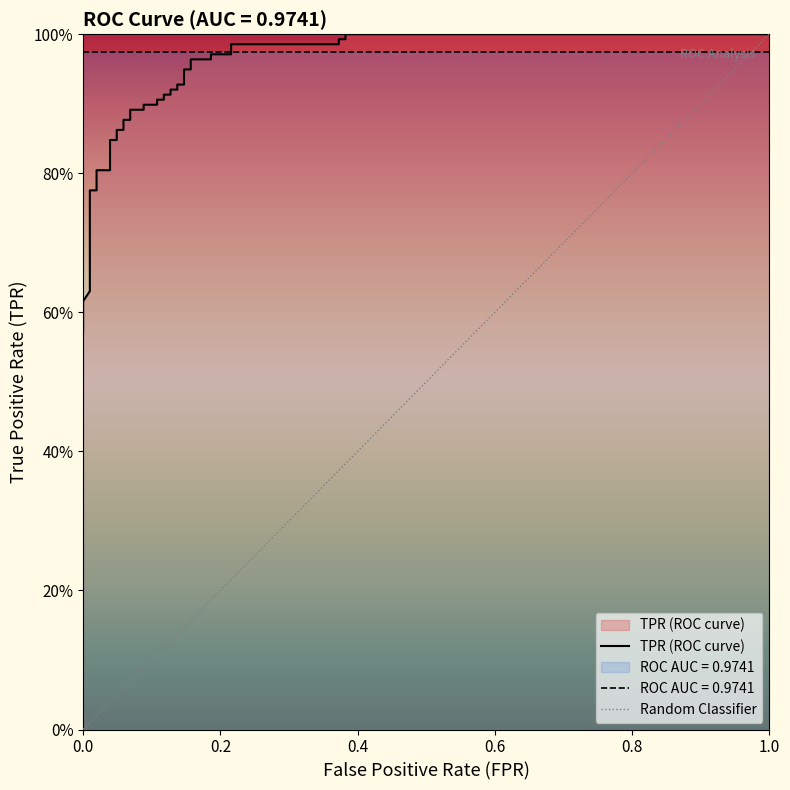

At which label is the value closest to 0?

fpr